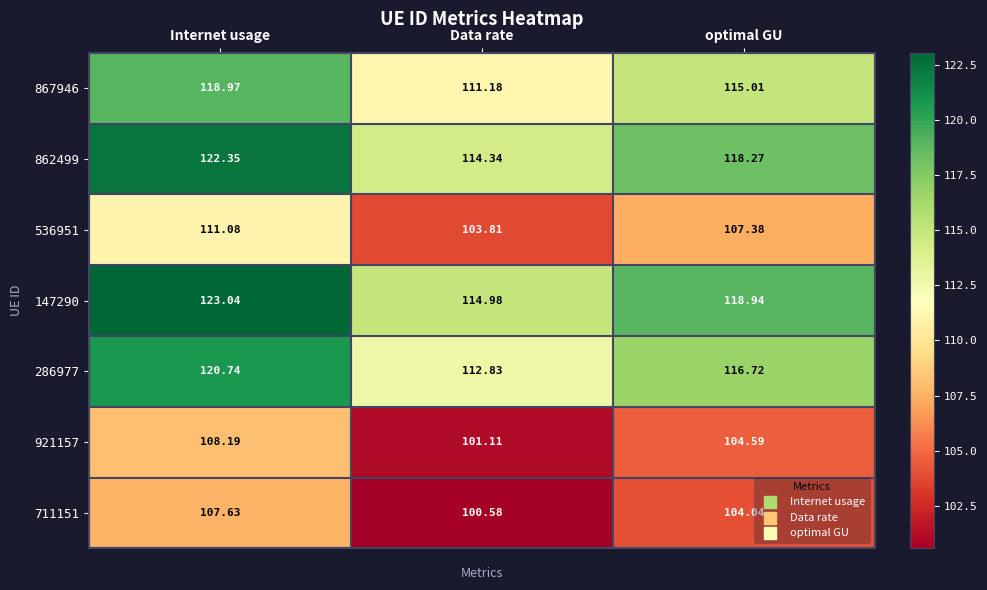

At which category is the sum across all series the highest?

Internet usage